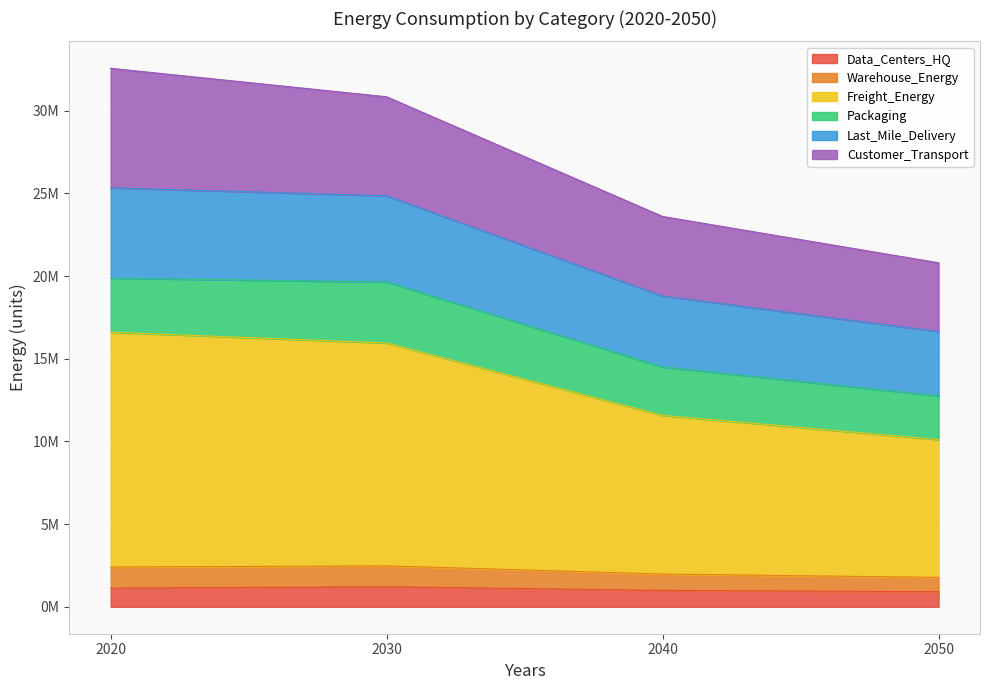

What are all the series names shown in the legend?

Data_Centers_HQ, Warehouse_Energy, Freight_Energy, Packaging, Last_Mile_Delivery, Customer_Transport